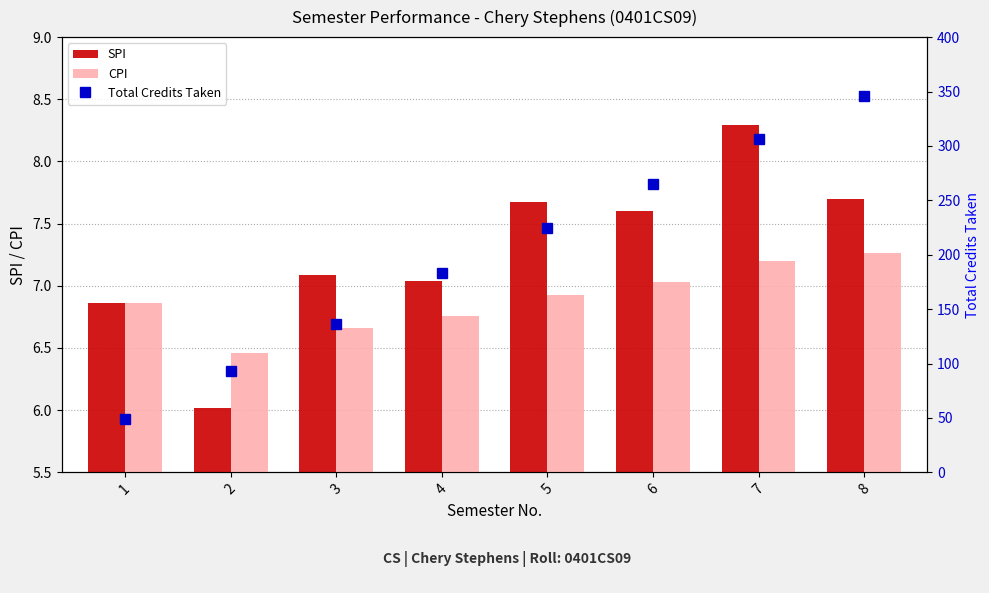

Where is SPI nearest to the value 7?

4